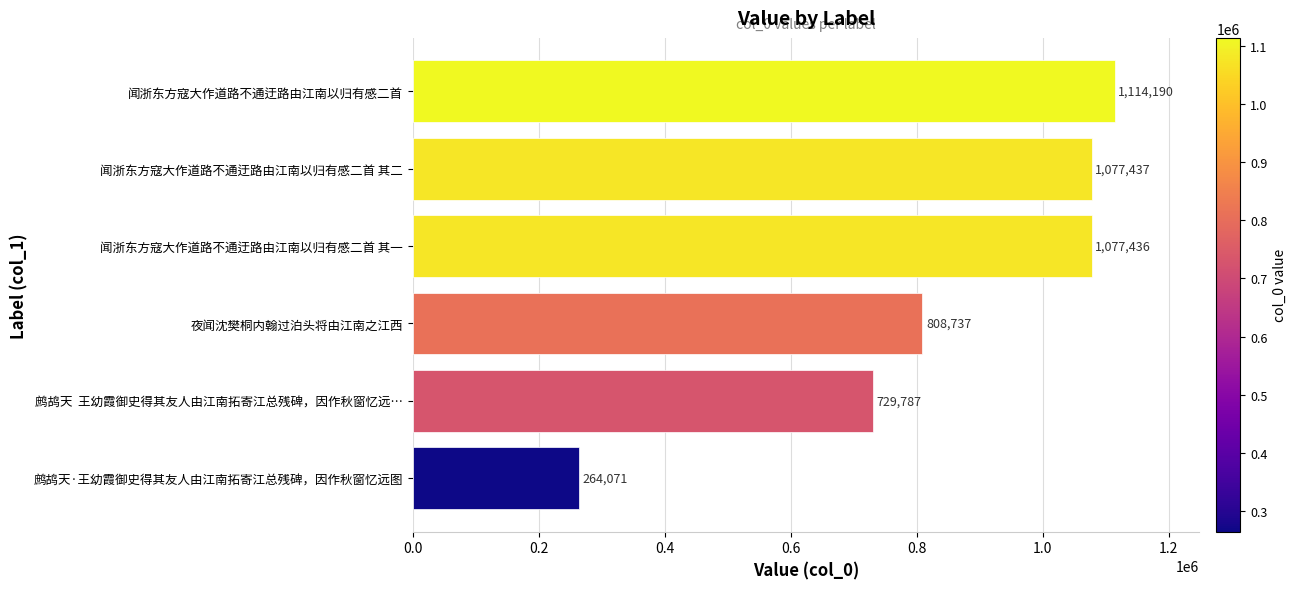

What is the ratio of the value at 鹧鸪天  王幼霞御史得其友人由江南拓寄江总残碑，因作秋窗忆远… to the value at 闻浙东方寇大作道路不通迂路由江南以归有感二首 其一?

0.7